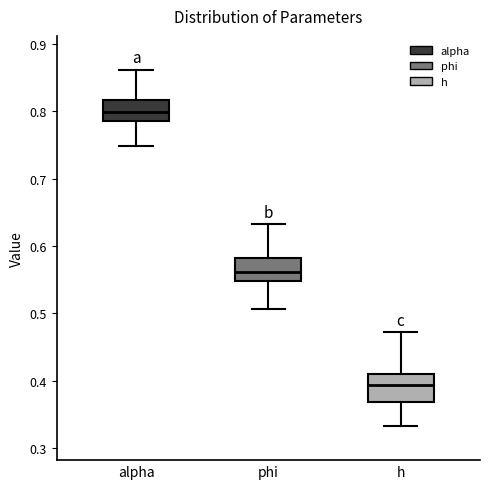

Which box's median line is the highest?

alpha